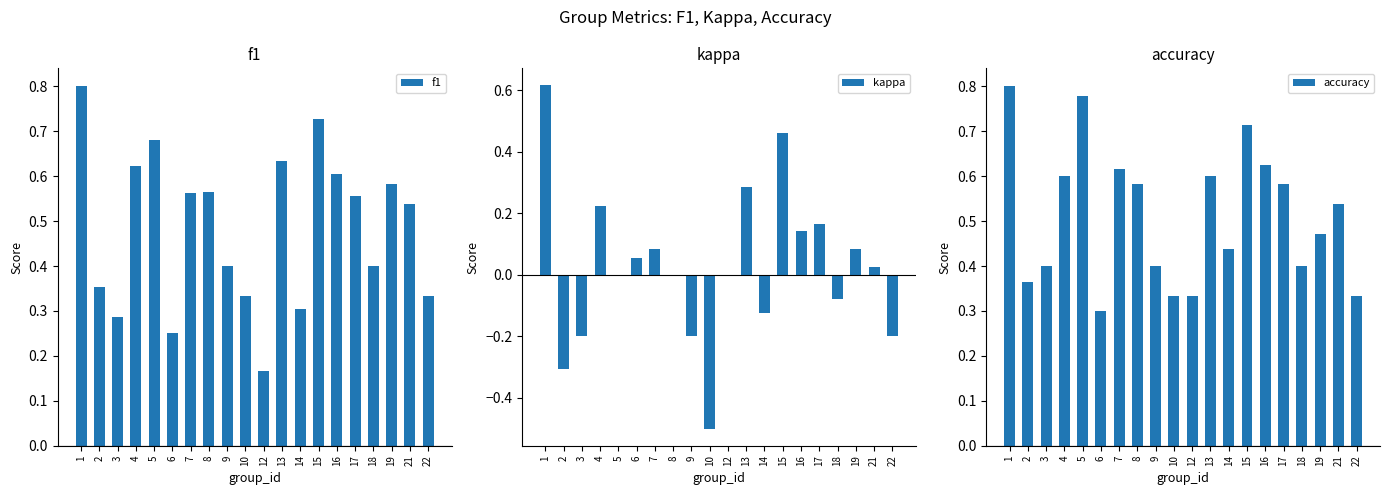

How many data points does each series have?

20